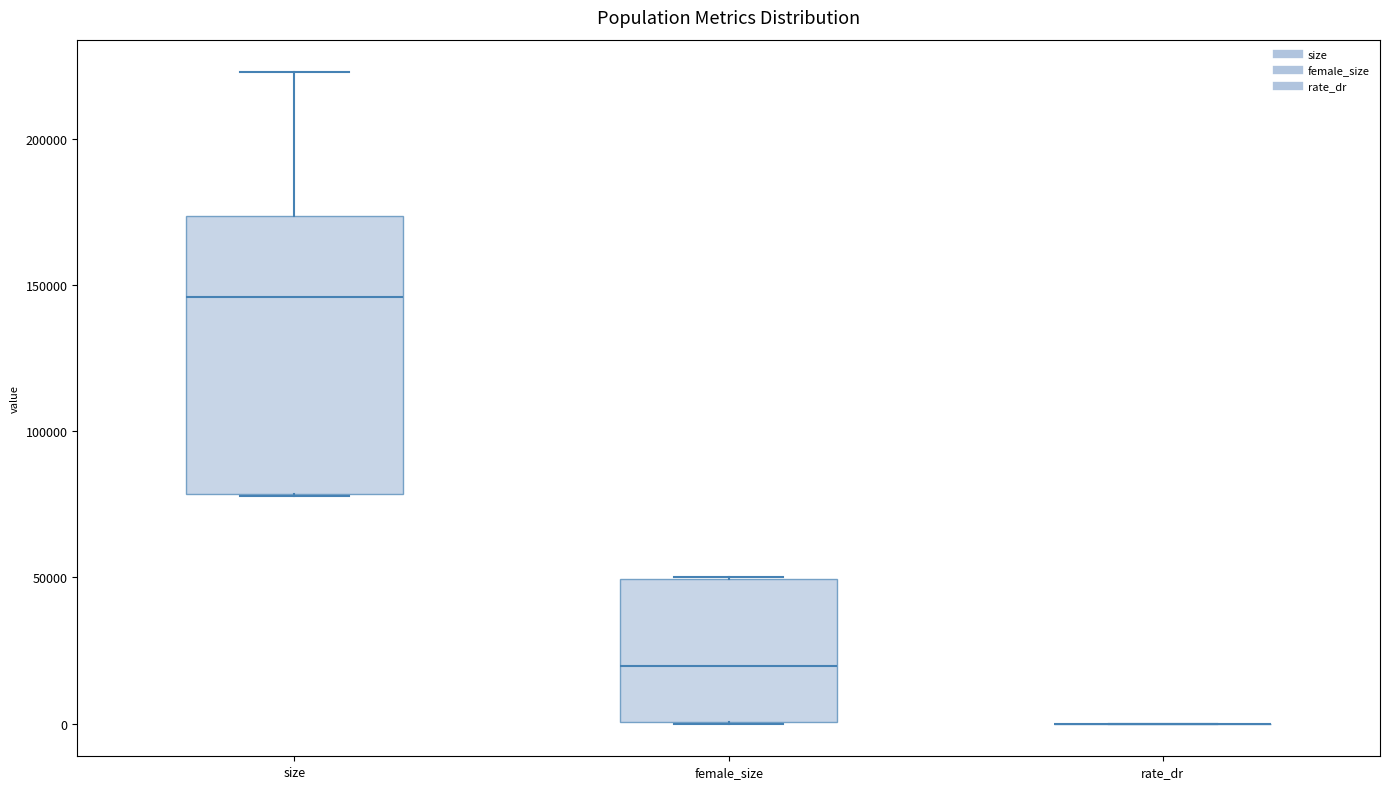

Which box is the tallest, from its lower edge to its upper edge?

size